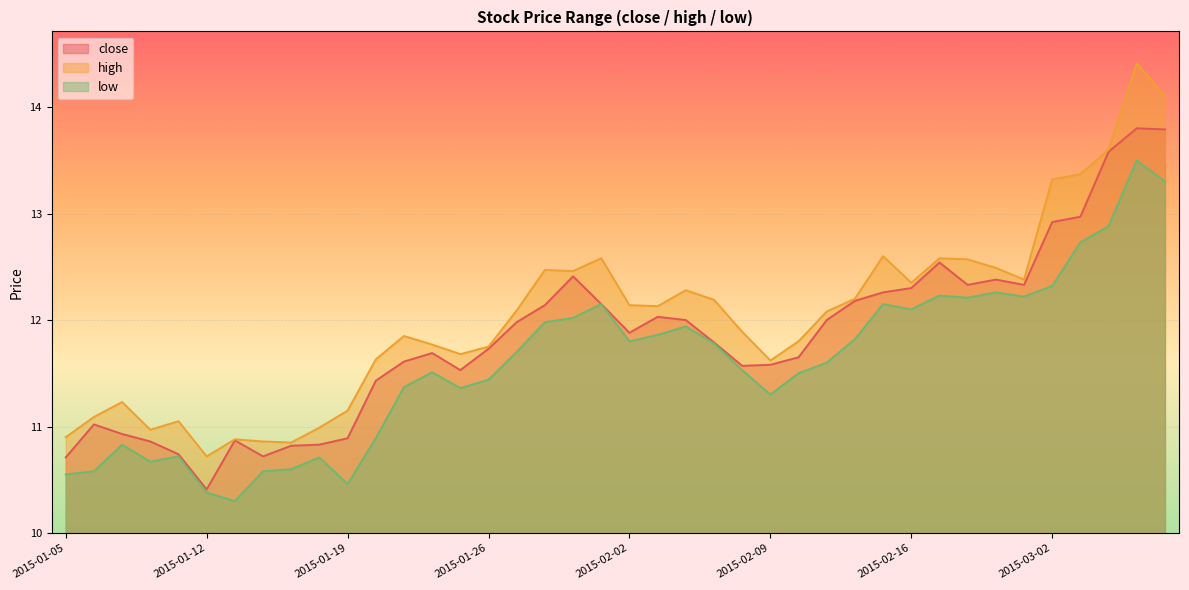

What is the approximate value of high at 2015-02-26?

12.5